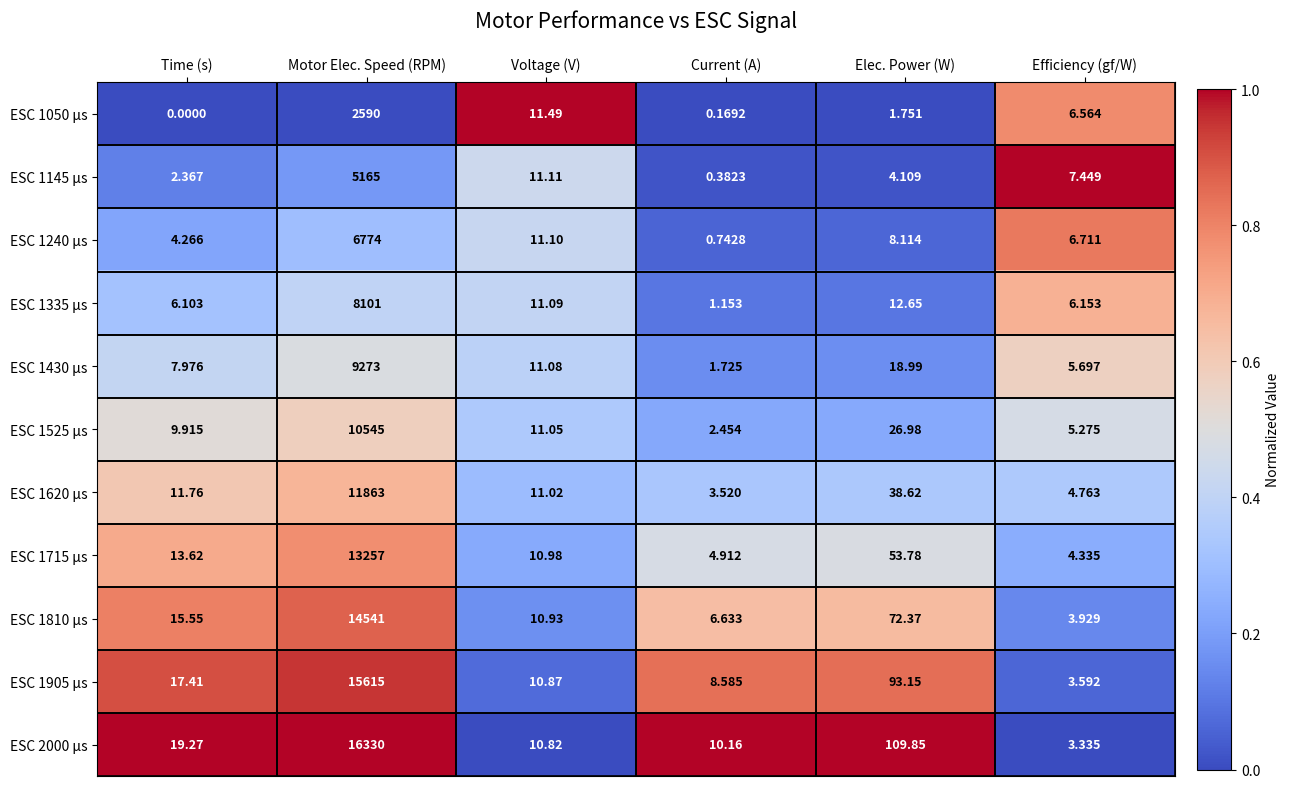

Which category has the highest value across all series?

Motor Elec. Speed (RPM)